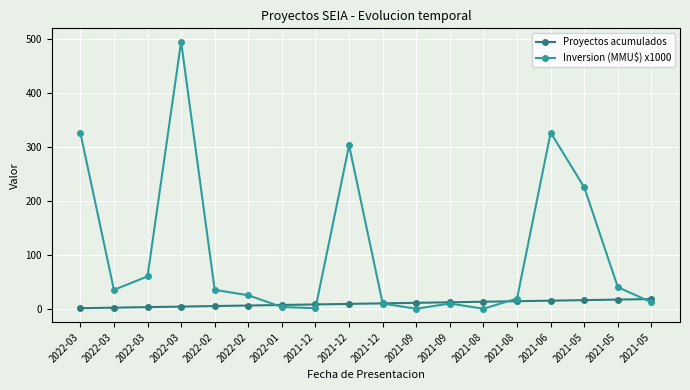

Is this an area chart (filled region under the line)?

No